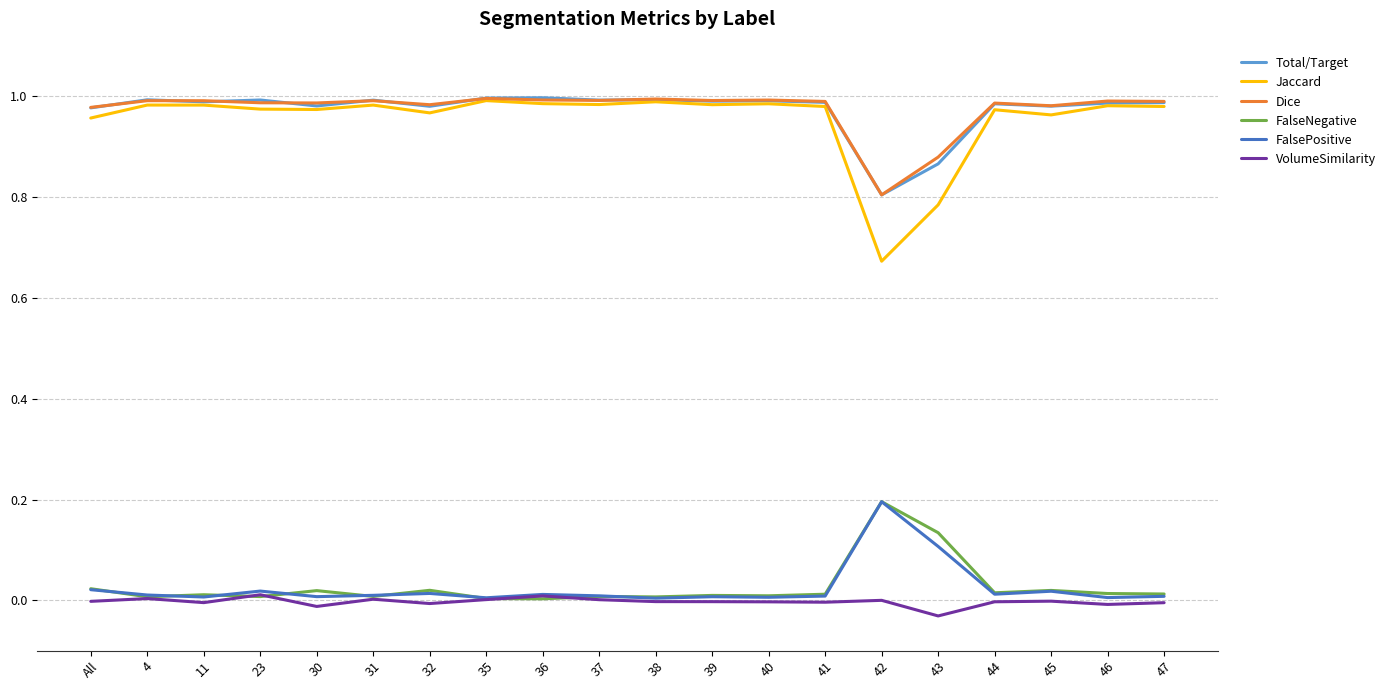

True or false: Dice has more than 0 points higher than both neighbors.

True